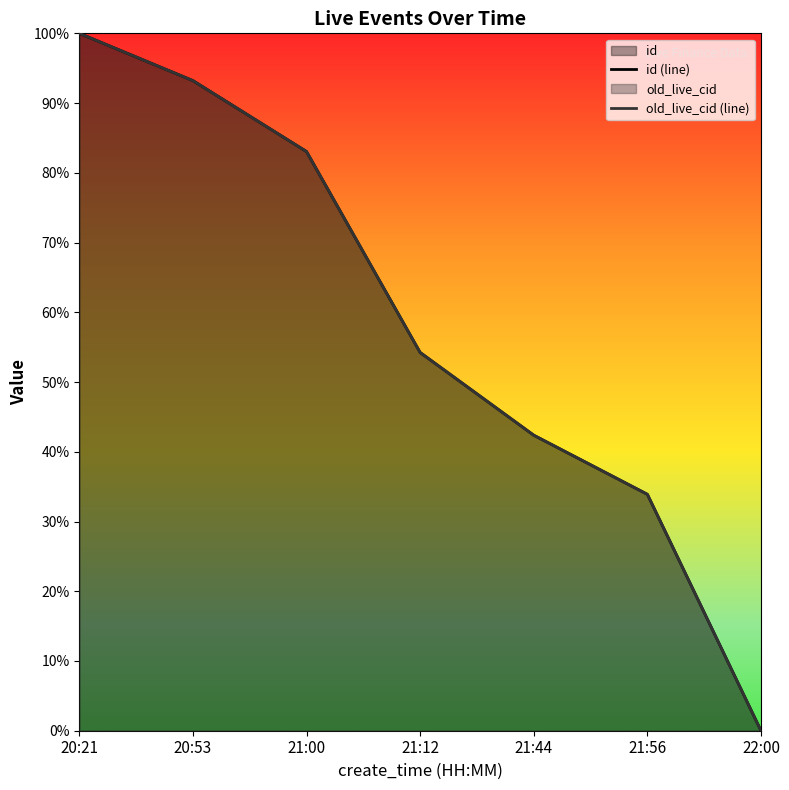

What is the label of the 5th point from the left?

21:44